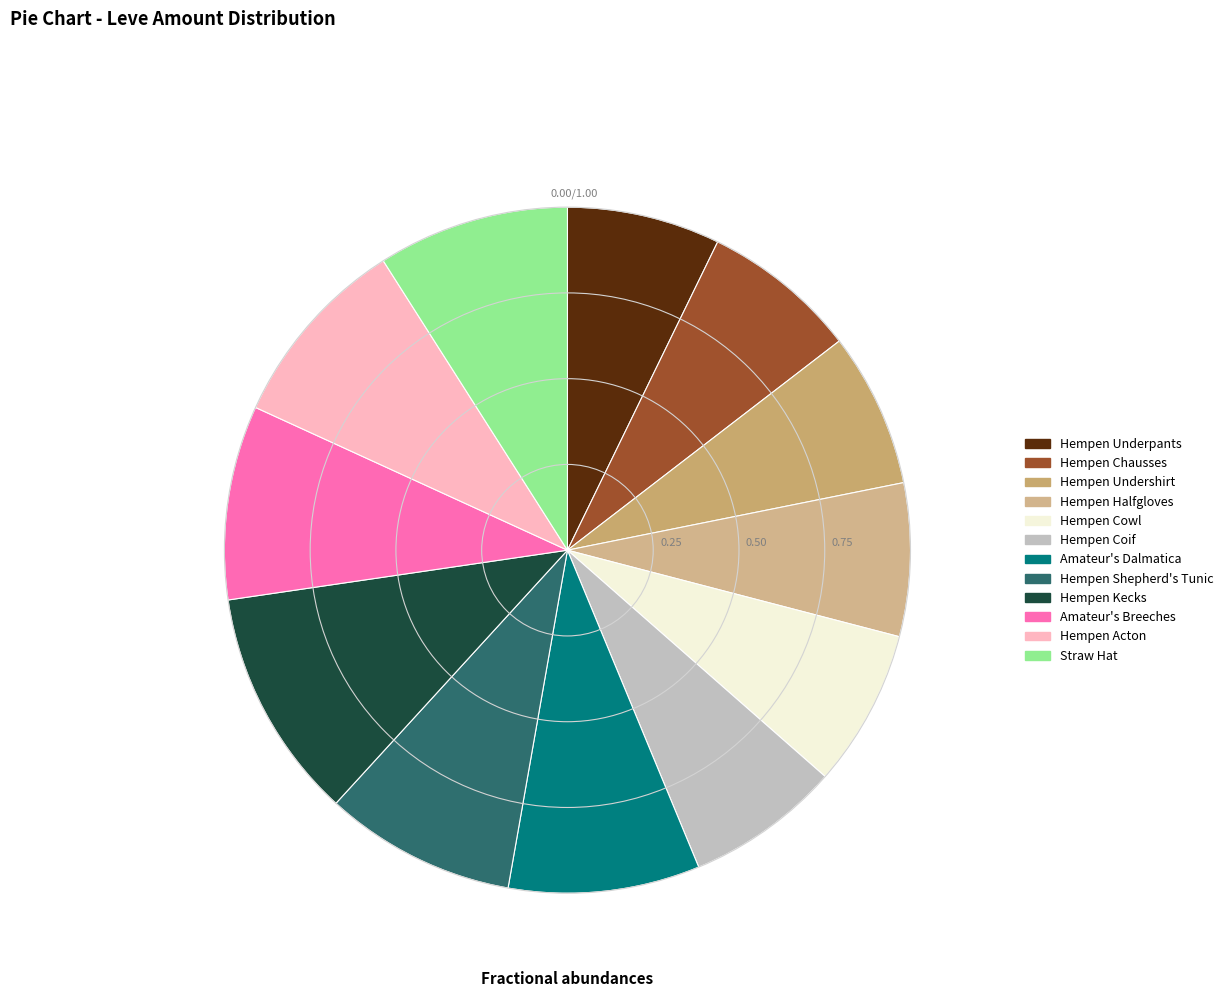

Which slice is the largest?

Hempen Kecks